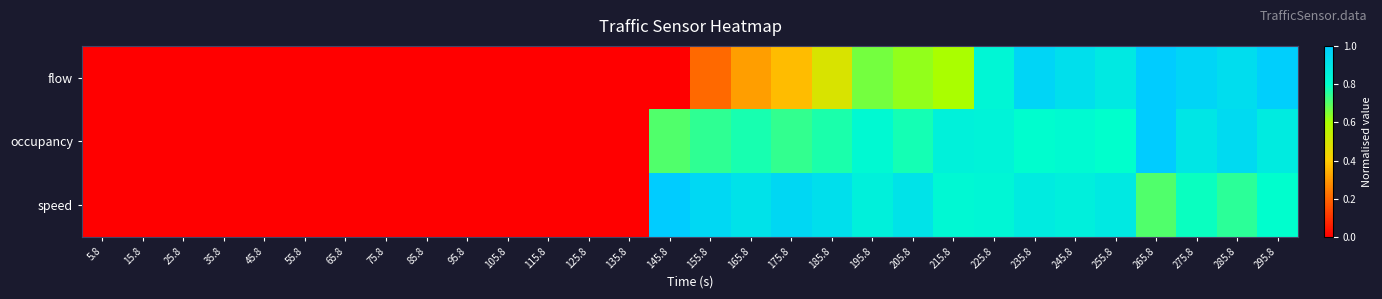

At 65.8, list the series in order from smallest to largest.

flow, occupancy, speed